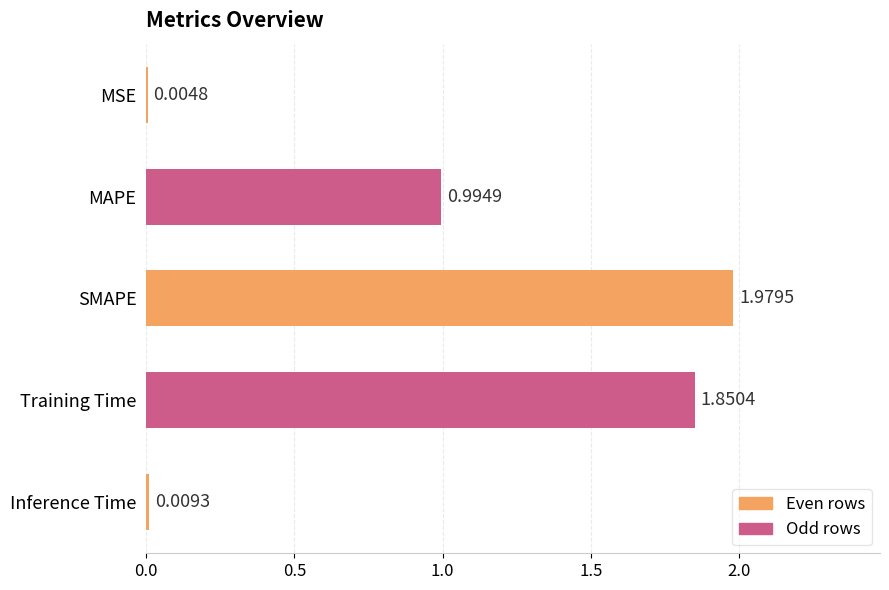

Between Inference Time and SMAPE, which is larger?

SMAPE